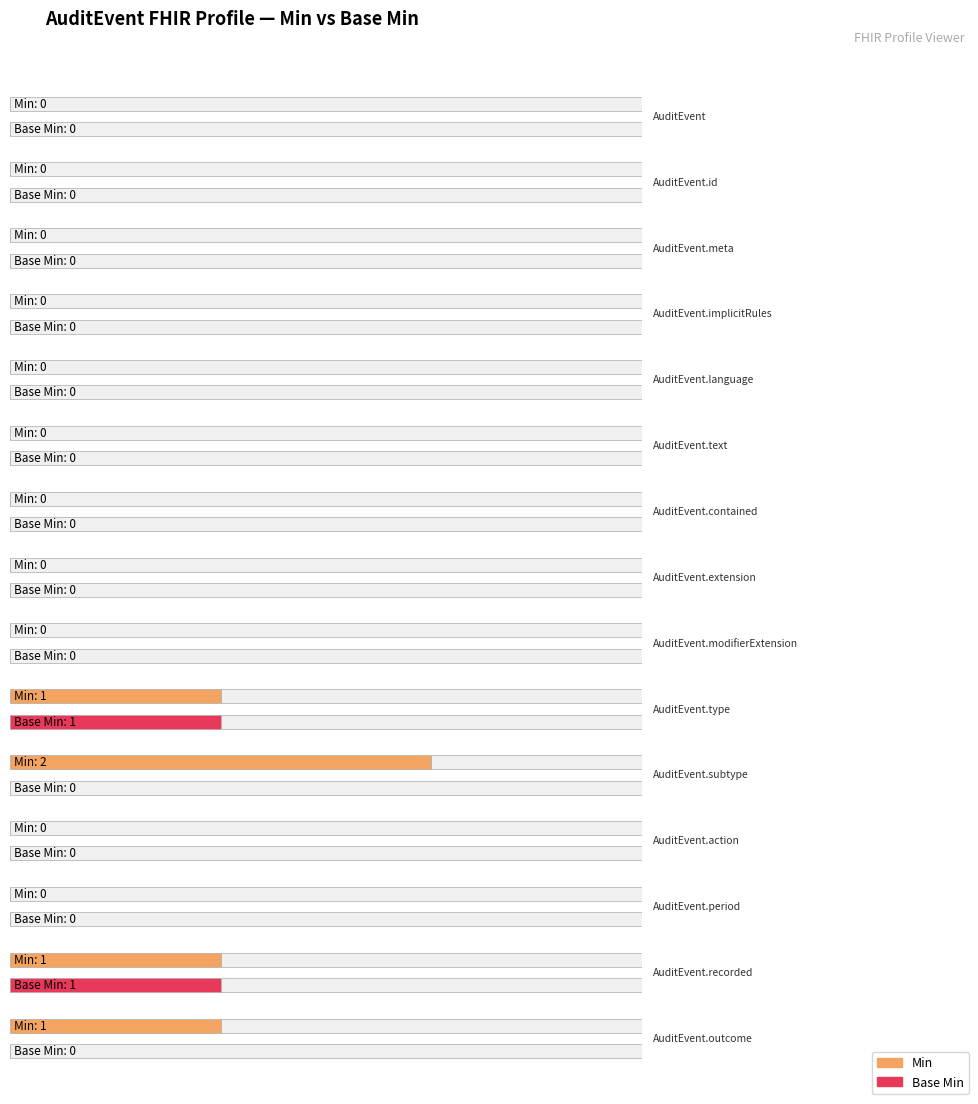

Where is Min nearest to the value 1?

9